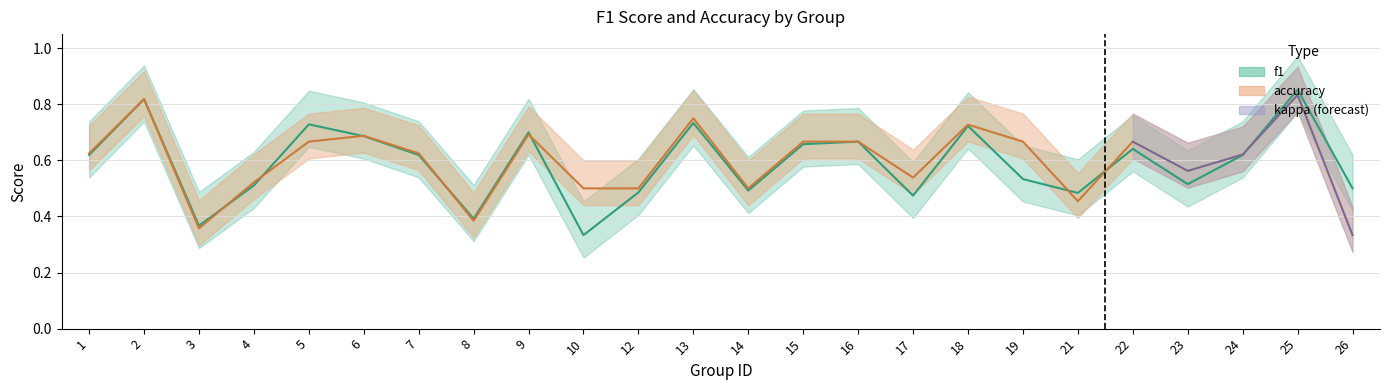

Count the number of categories in the chart.

24